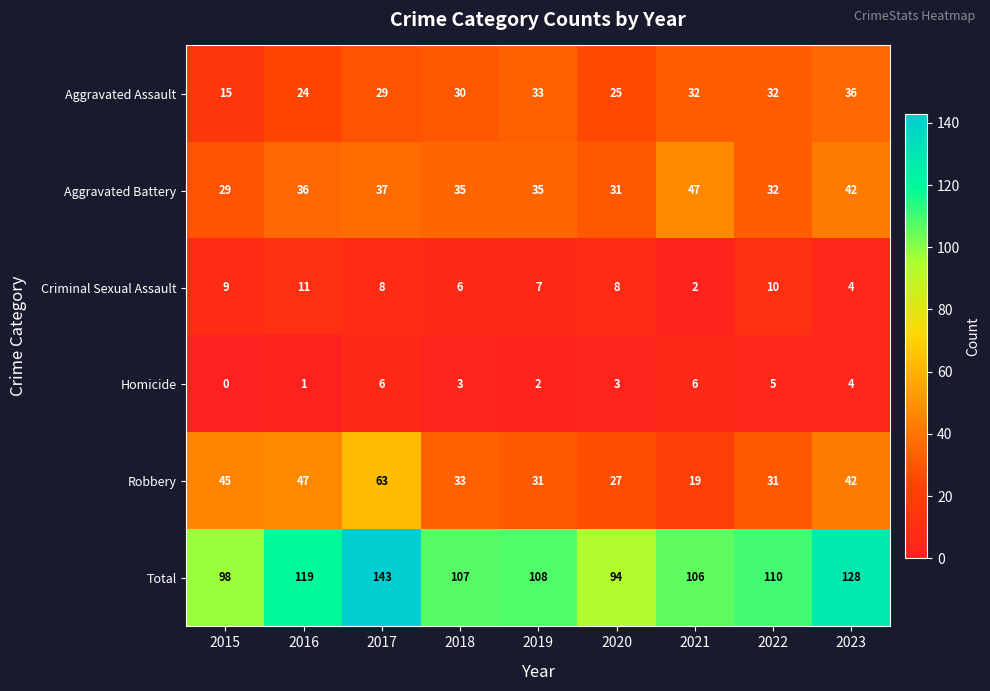

What is the sum of all Robbery values?

338